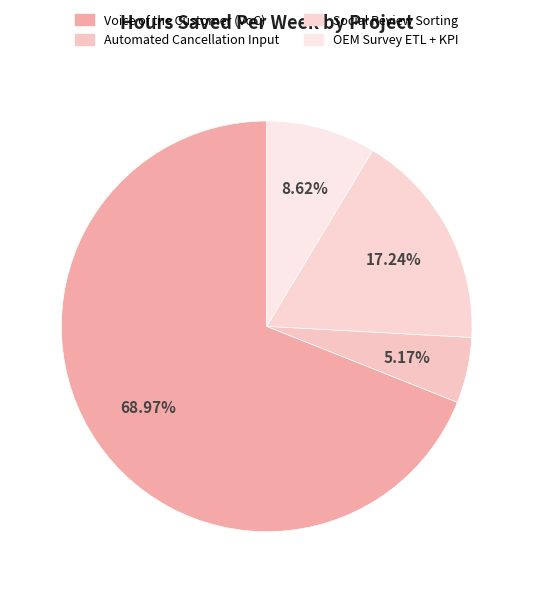

Between Social Review Sorting and OEM Survey ETL + KPI, which is larger?

Social Review Sorting